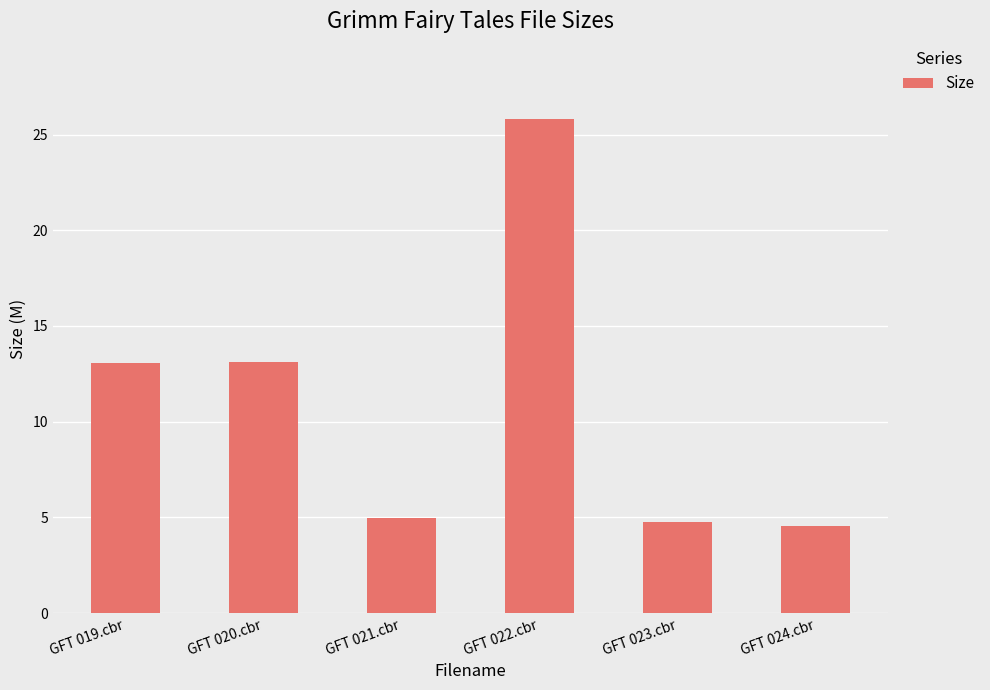

What is the label of the 2nd bar from the right?

GFT 023.cbr